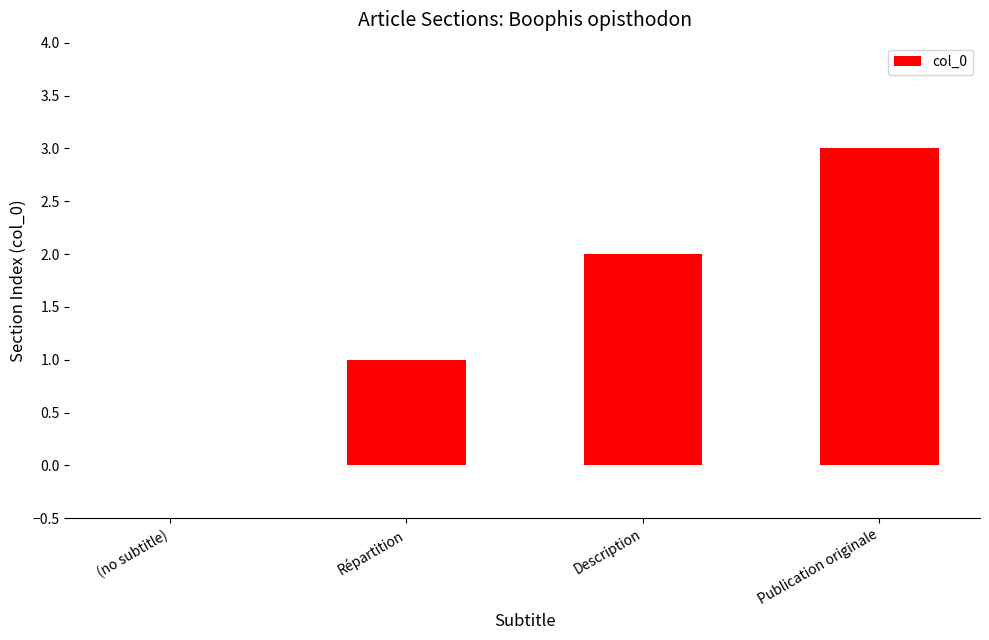

How many data points does each series have?

4